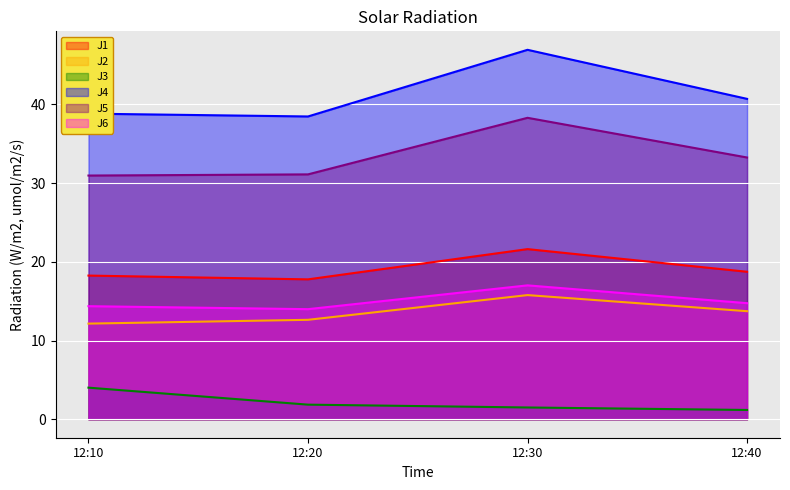

What is the spread (max minus min) of values at 12:40?

39.5